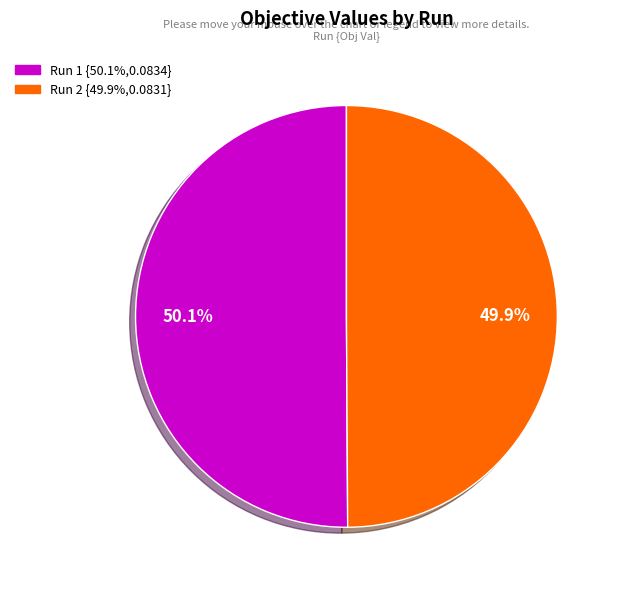

To the nearest percent, what is the combined percentage of Run 2 and Run 1?

100%